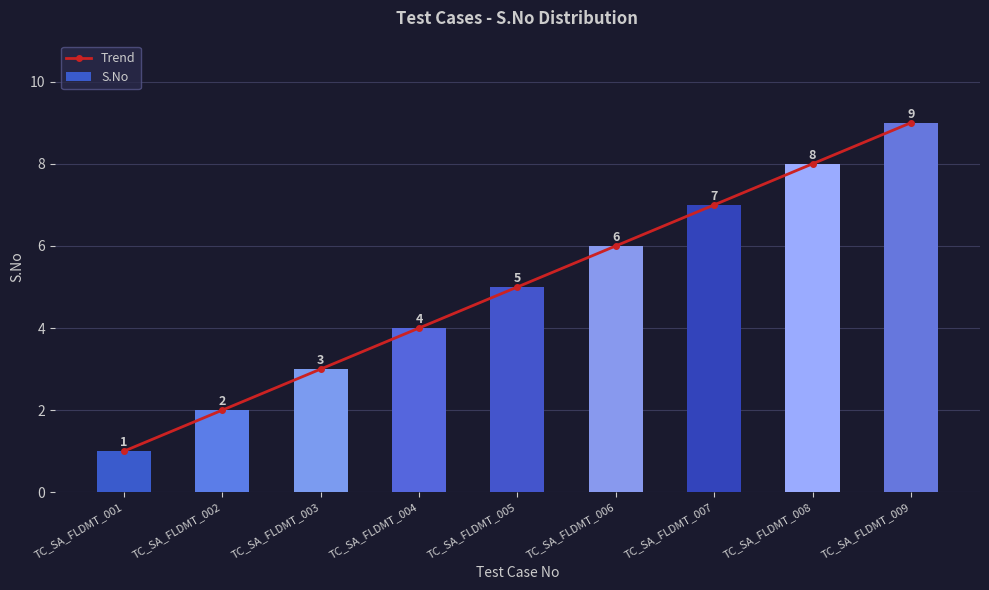

What is the average value of the Trend series?

5